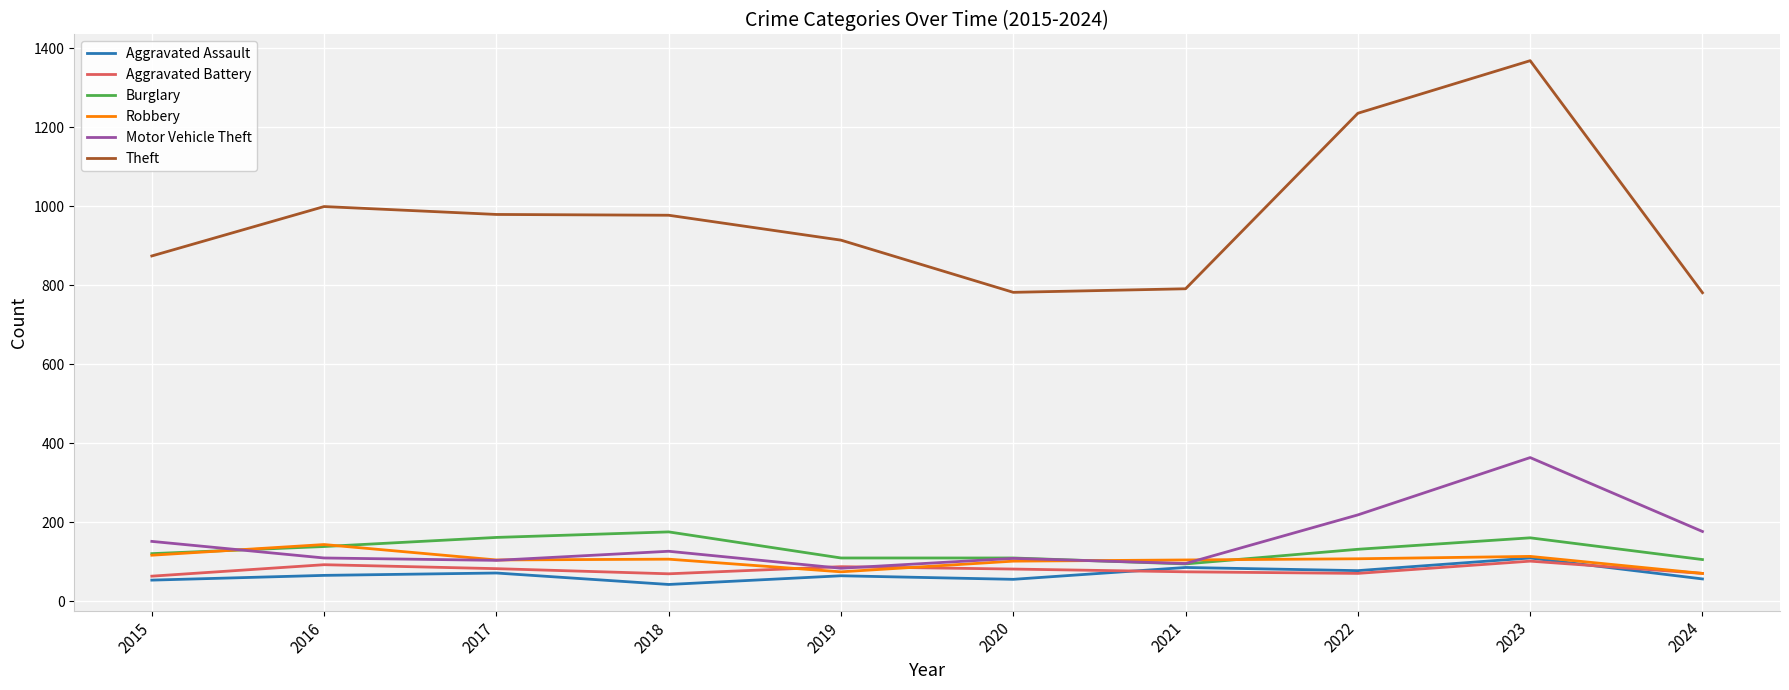

True or false: Burglary has a value of 31 at 2020.

False